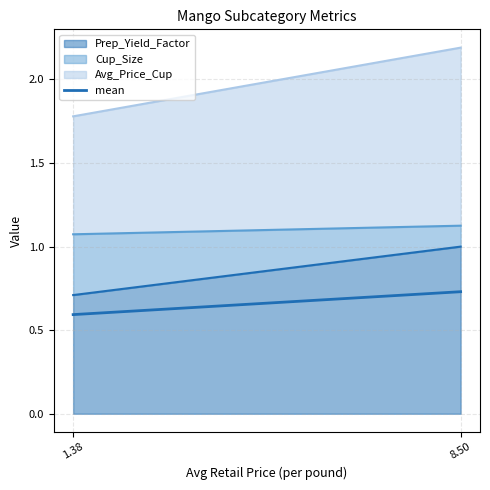

The chart shows a value of 0.7 at 8.50. True or false?

True